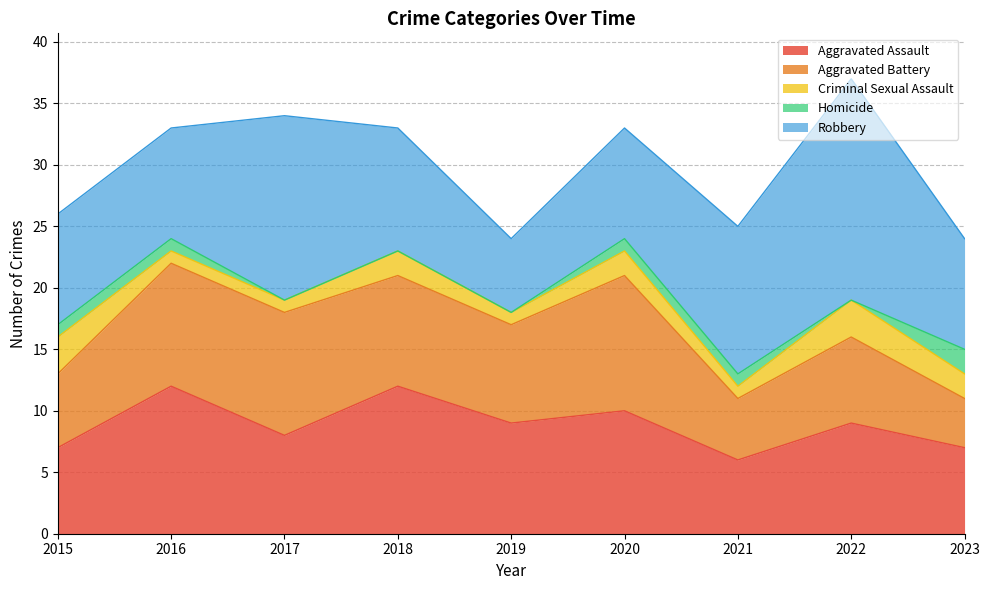

Which series changed the most between 2021 and 2023?

Robbery